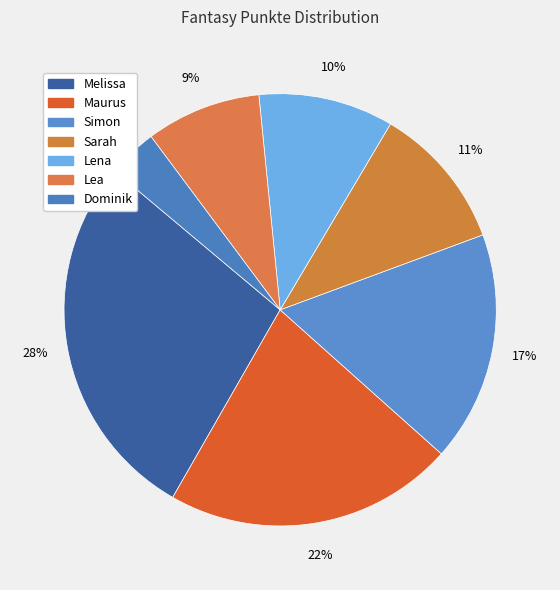

How many segments does this pie chart have?

7